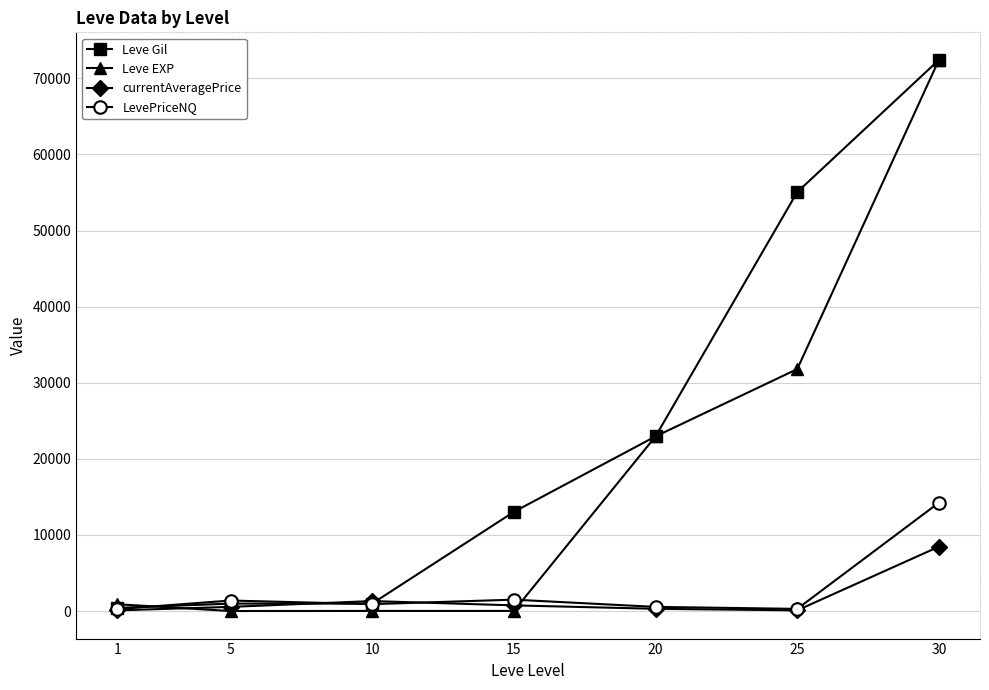

What is the value of the LevePriceNQ point at the 5th from the left?

550.0